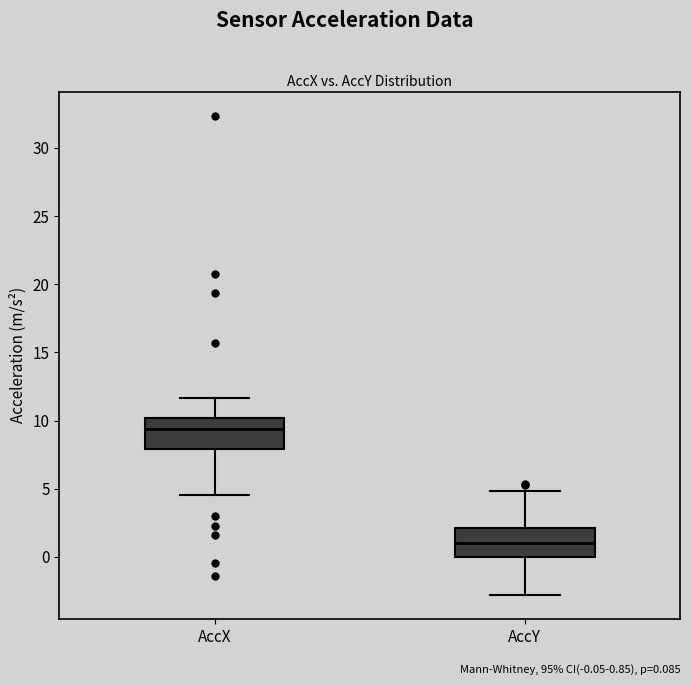

Where is the lower edge of the box for AccX on the y-axis? The values are not printed on the chart, so give them approximately, as read against the axis.

8.0